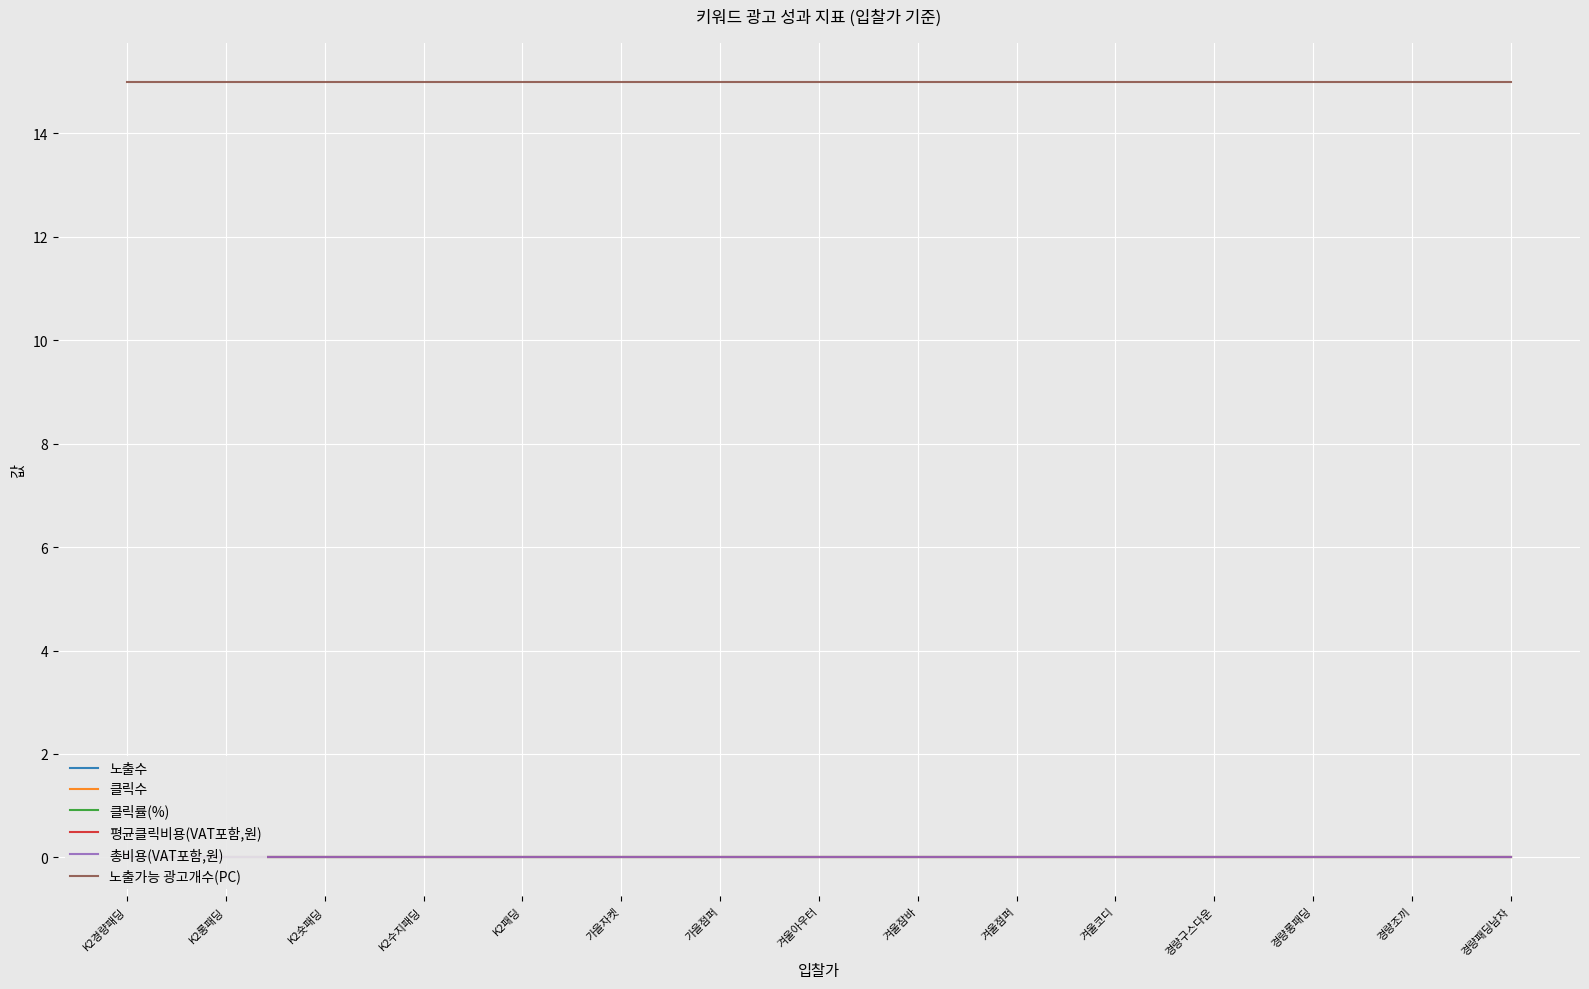

What is the greatest value displayed?

15